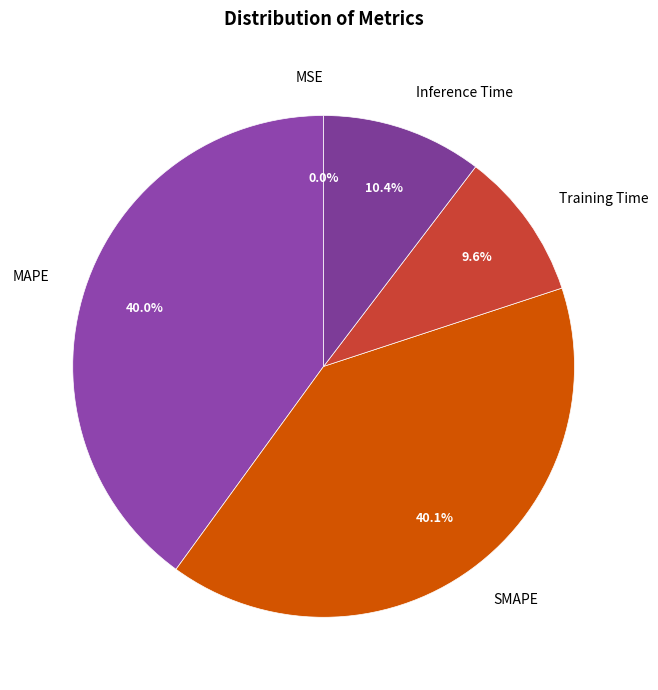

What portion of the pie excludes Inference Time?

89.6%